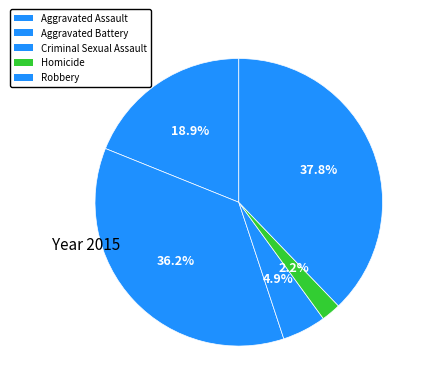

Which category has the smallest portion of the pie?

Homicide